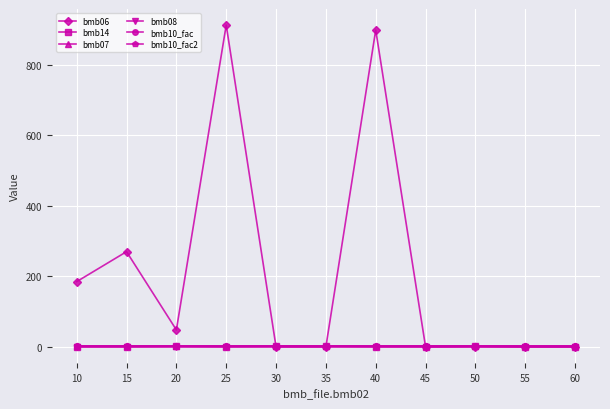

The value of bmb10_fac2 at 35 is 1.0. True or false?

True